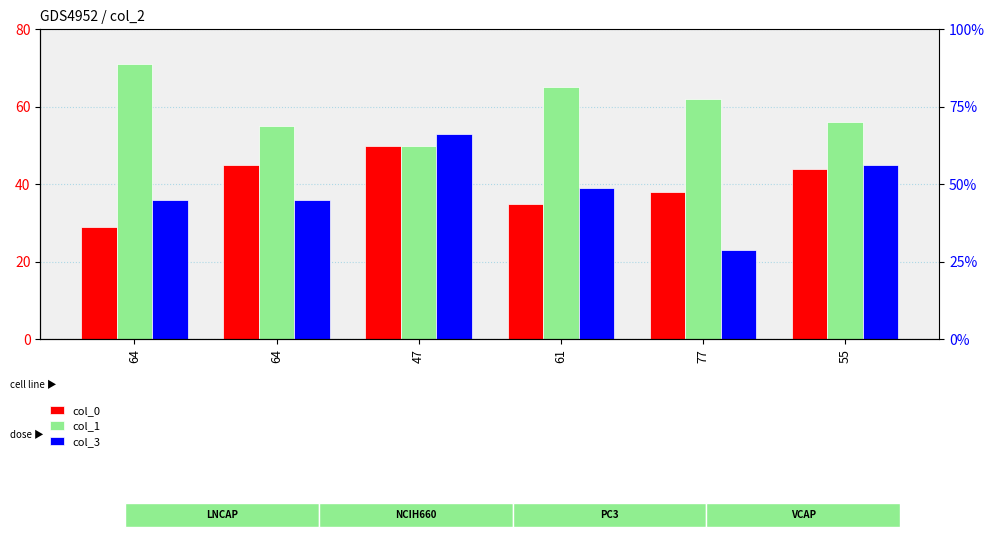

At which label does col_0 first exceed 44?

64